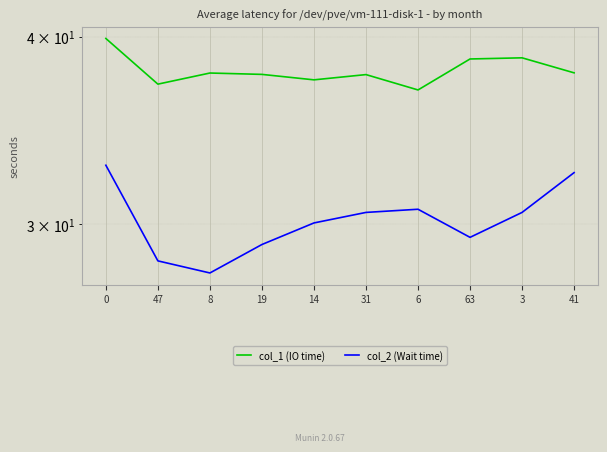

What is the highest value of the col_2 (Wait time) series?

32.9